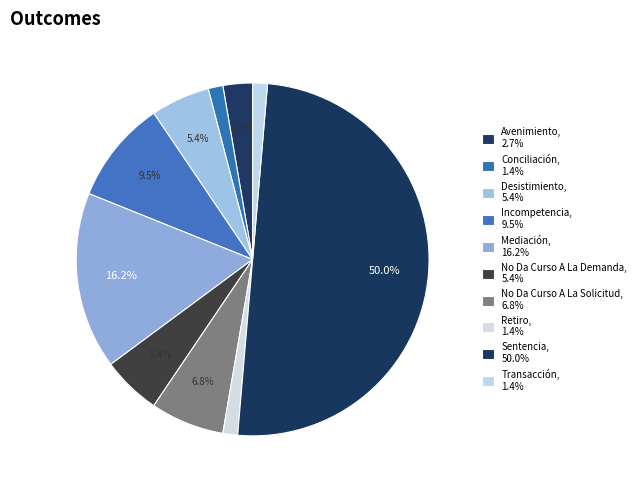

How many slices are in this pie chart?

10